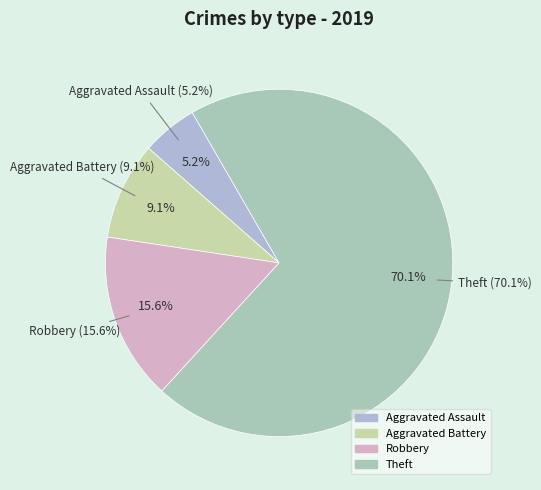

What percentage is the Aggravated Assault slice, to the nearest percent?

5%